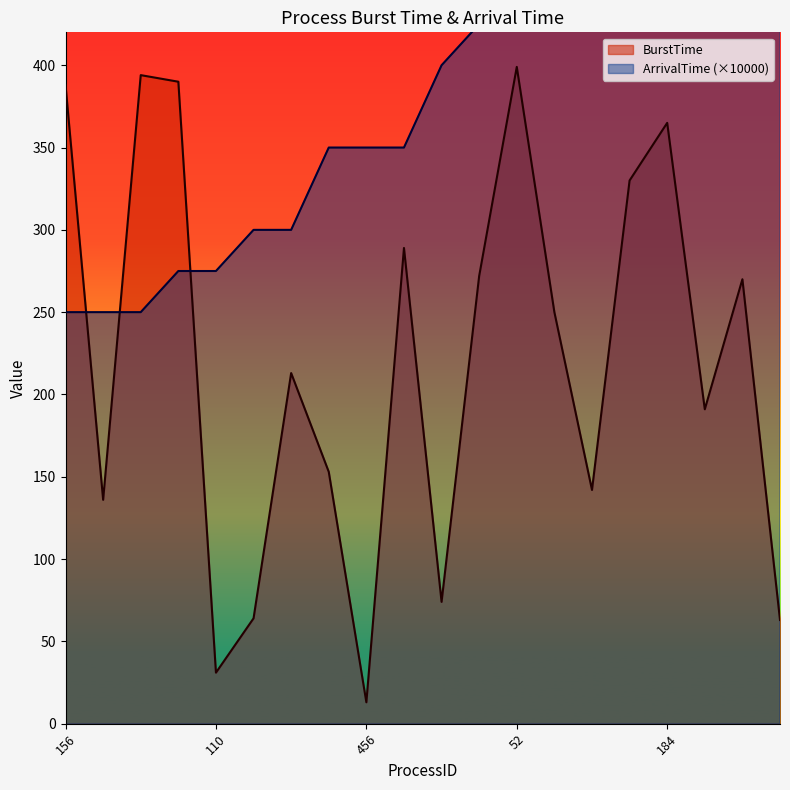

The ArrivalTime series shows 883.2 at 2. True or false?

False